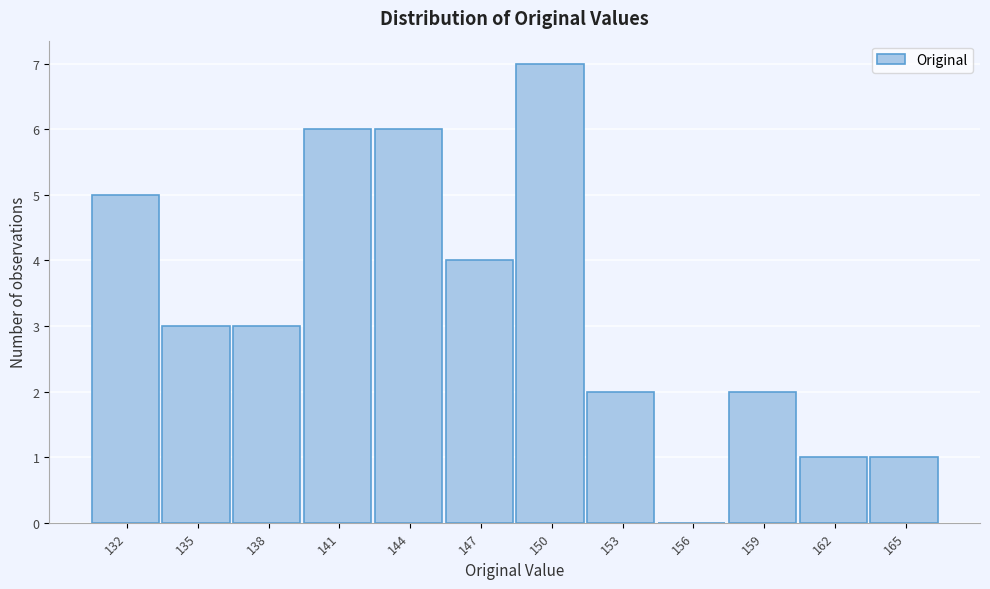

Reading left to right, extract all data points from this chart.

132=5	135=3	138=3	141=6	144=6	147=4	150=7	153=2	156=0	159=2	162=1	165=1